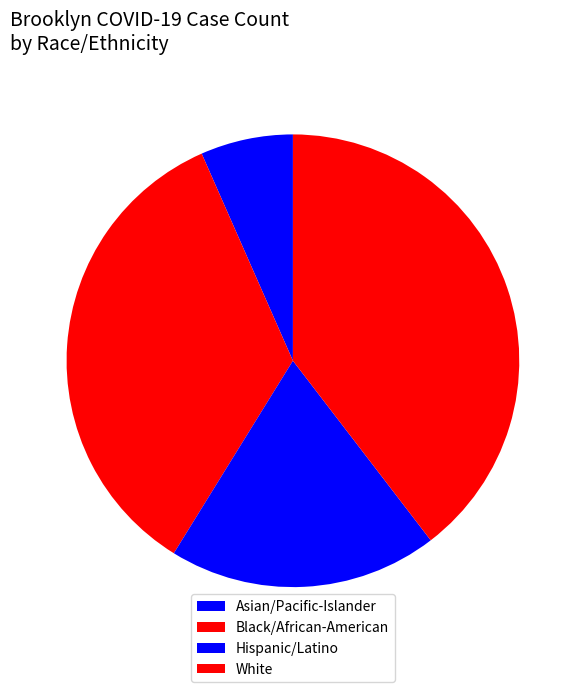

To the nearest percent, what is the difference between the largest and smallest slice percentages?

33%